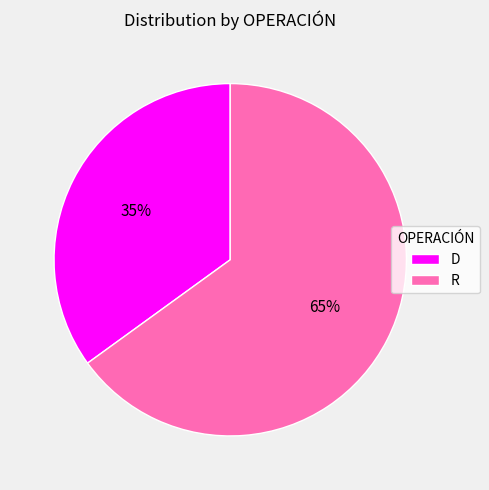

True or false: R accounts for 54% of the total.

False